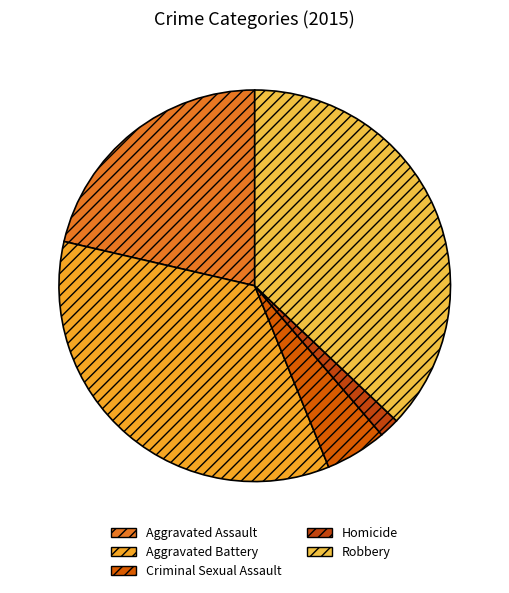

How many slices are in this pie chart?

5